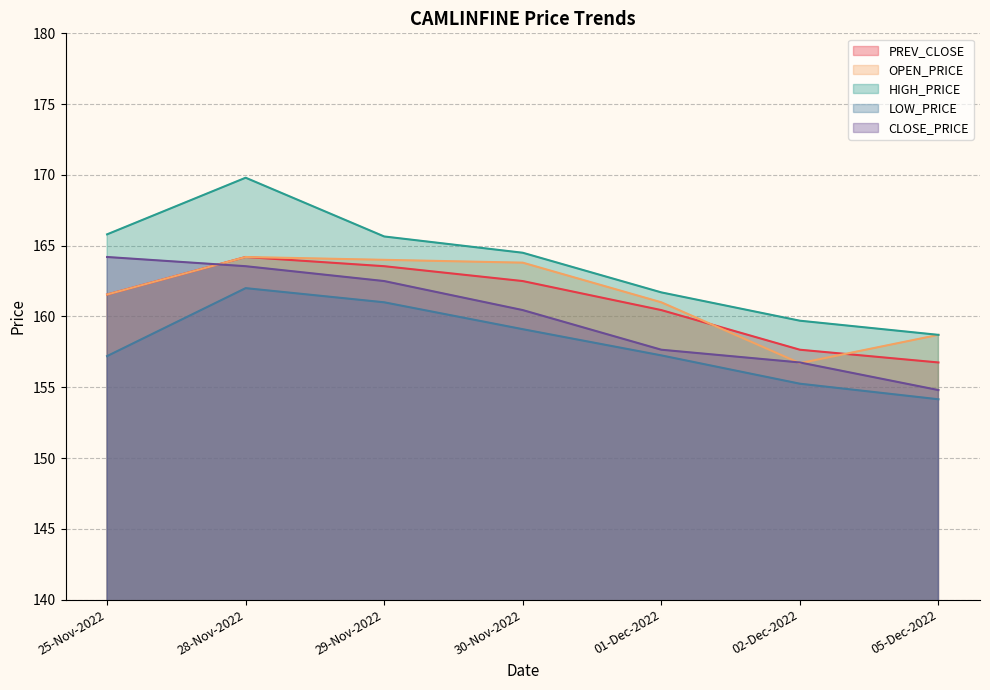

True or false: LOW_PRICE has a value of 157.2 at 01-Dec-2022.

True